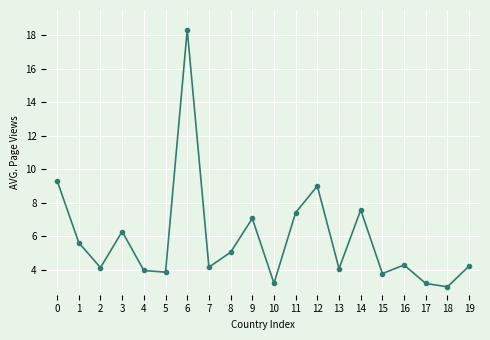

Count the number of data series in this chart.

1